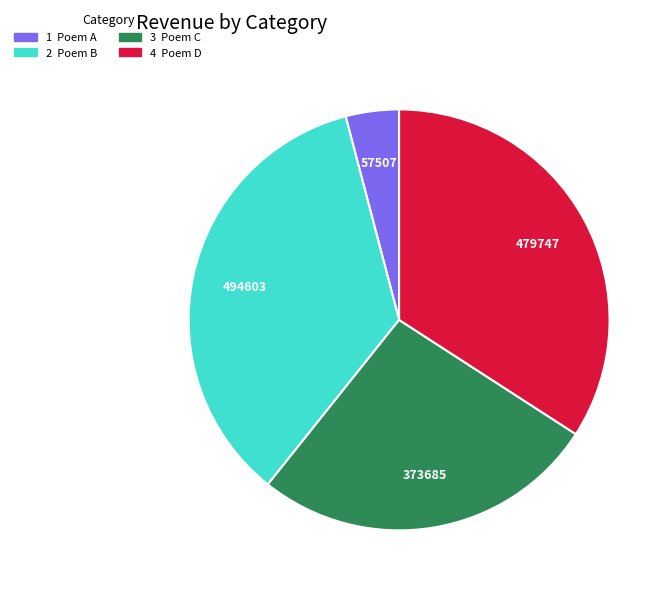

Does any single category account for the majority?

No